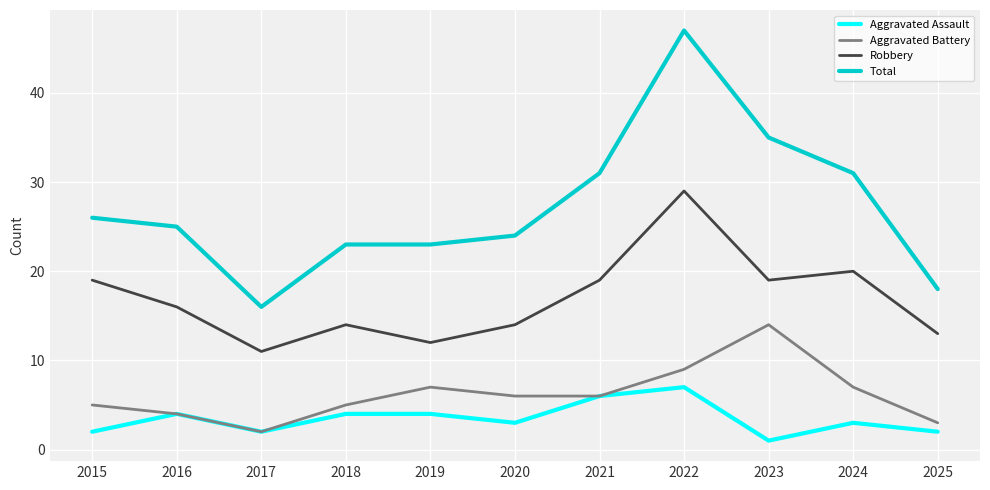

Where is the first local minimum for Total?

2017